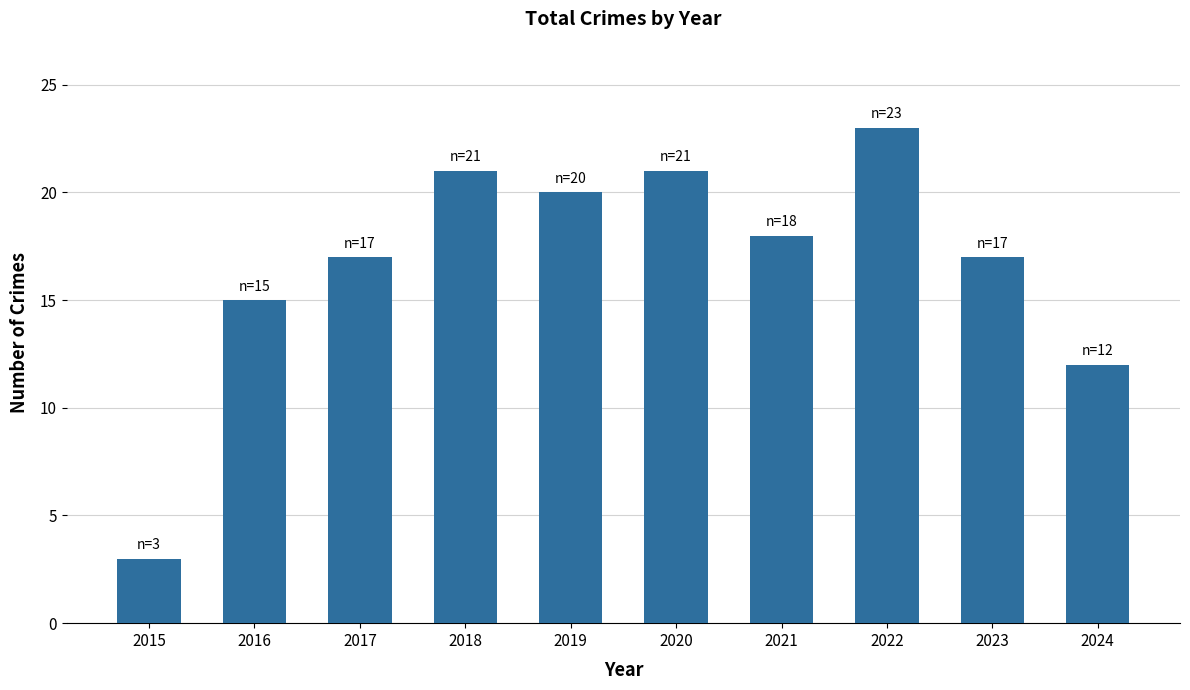

The chart shows a value of 15 at 2016. True or false?

True